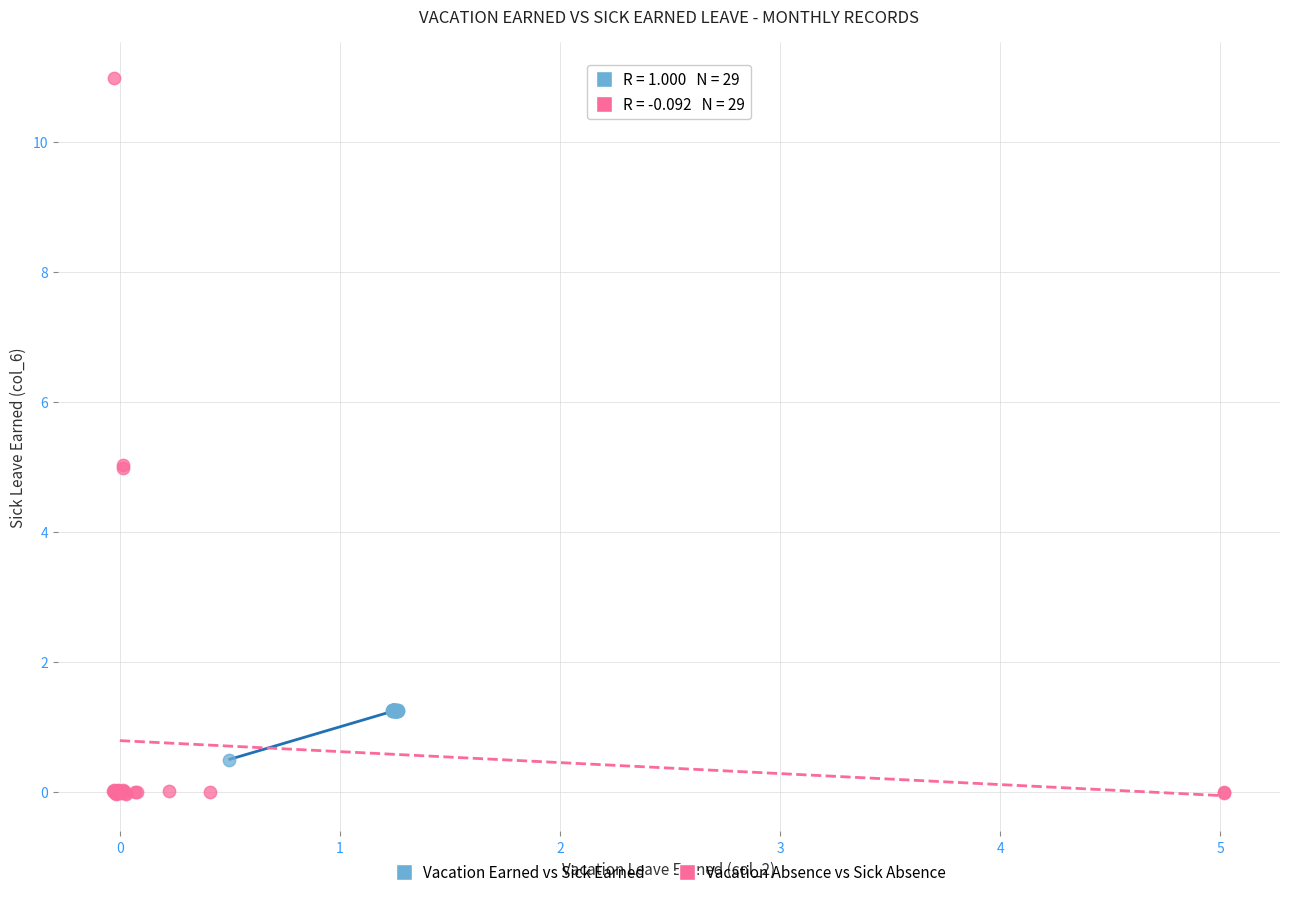

Which series contains the highest Y value?

Vacation Absence vs Sick Absence